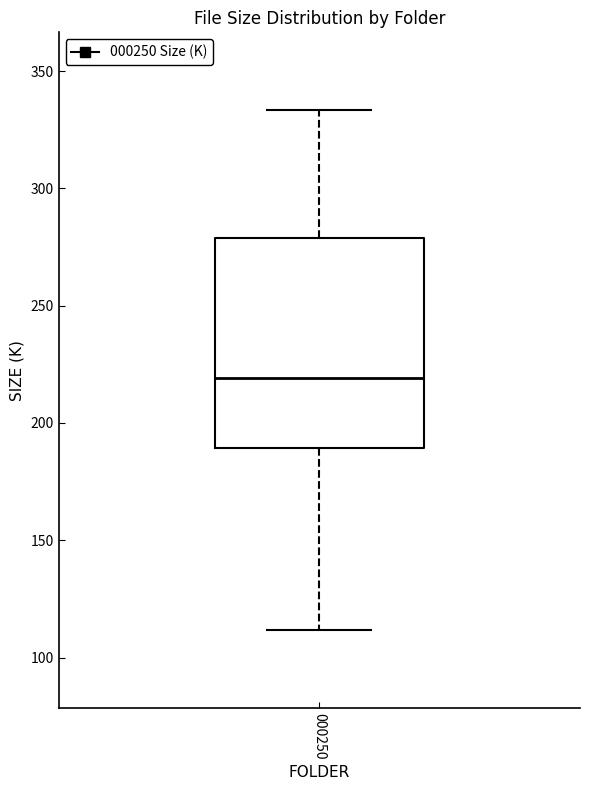

Read this box plot against the y-axis: the position of the median line, the range covered by the box, and the ends of both whiskers. The values are not printed on the chart, so give them approximately, as read against the axis.

median 220, box 190 to 280, whiskers 110 to 335